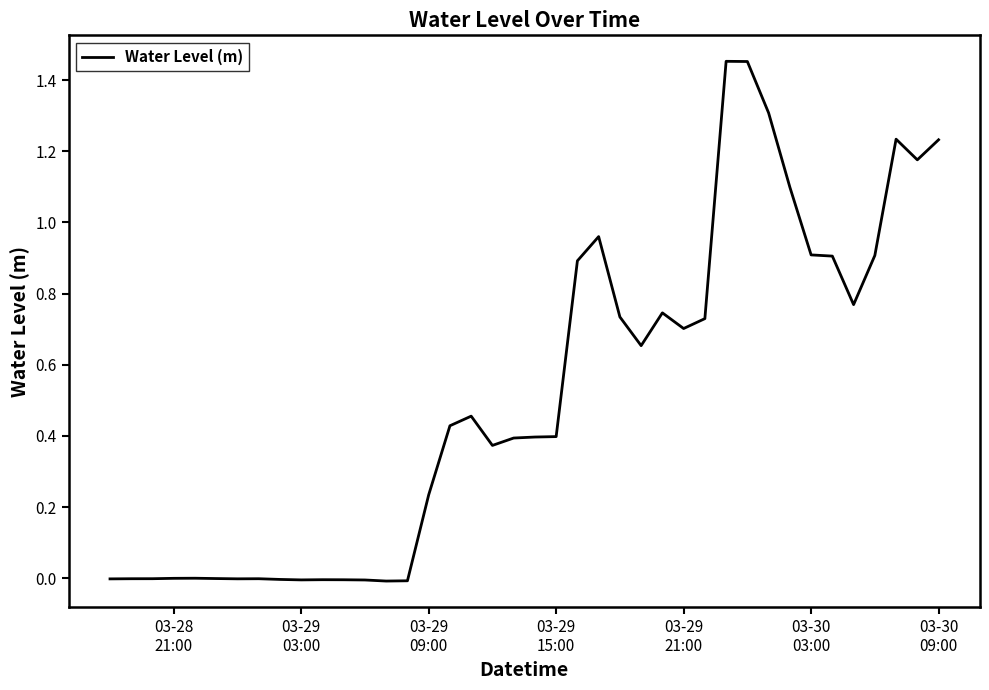

Is this an area chart (filled region under the line)?

No